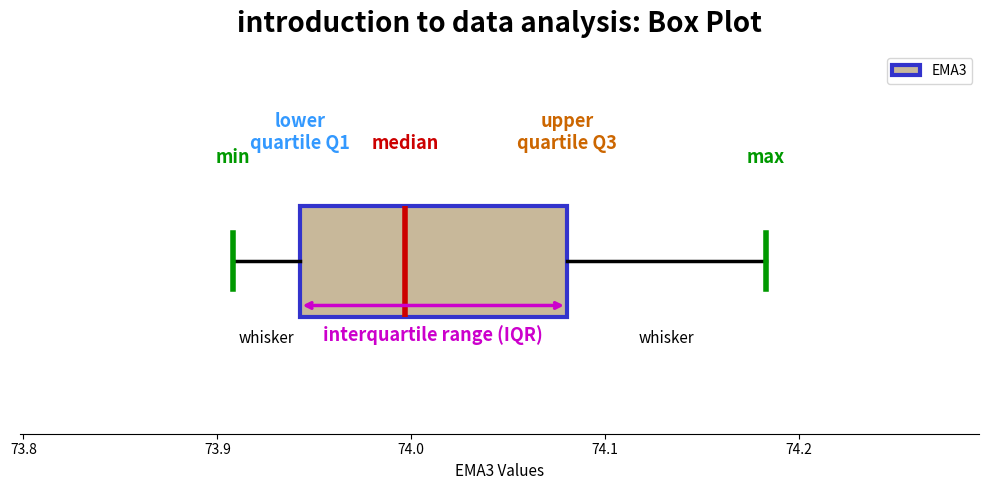

Transcribe this box plot: give where the median line is, the range the box spans, and where the two whiskers end, as read against the x-axis. The values are not printed on the chart, so give them approximately, as read against the axis.

median 74.00, box 73.94 to 74.08, whiskers 73.91 to 74.18